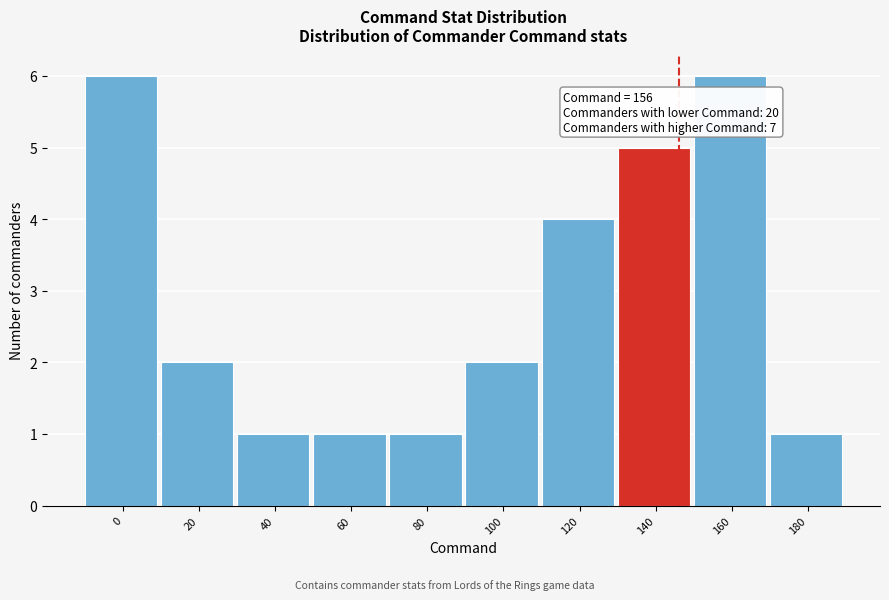

Reading left to right, what are all the values shown in this chart?

6	2	1	1	1	2	4	5	6	1